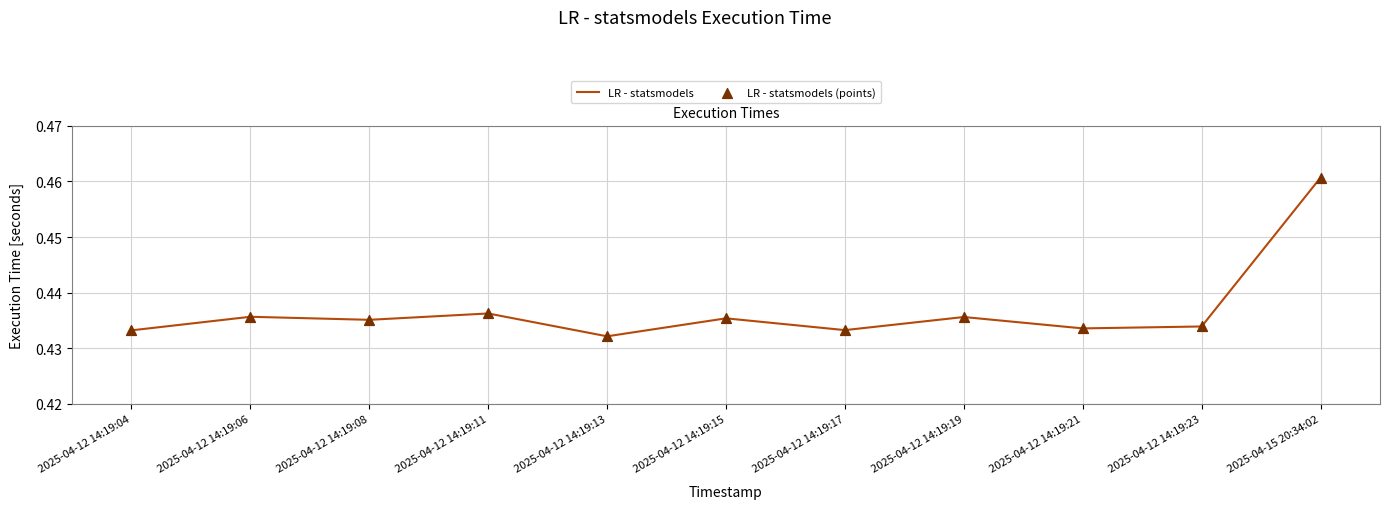

At which label is the value closest to 0?

2025-04-12 14:19:13